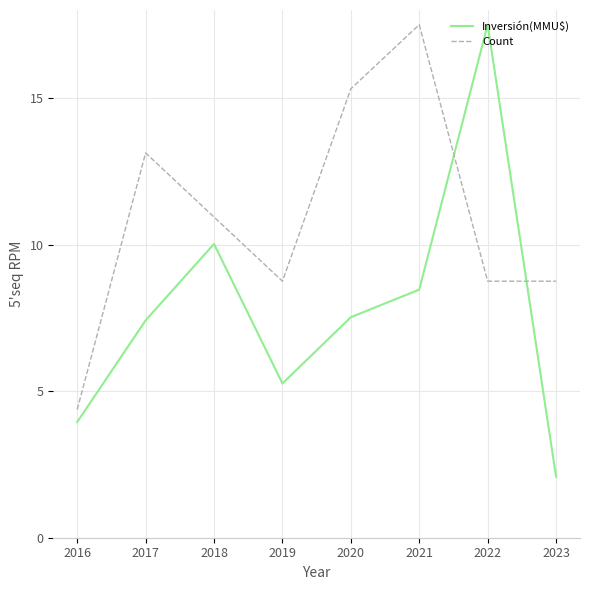

Where is Inversión(MMU$) nearest to the value 9?

2021